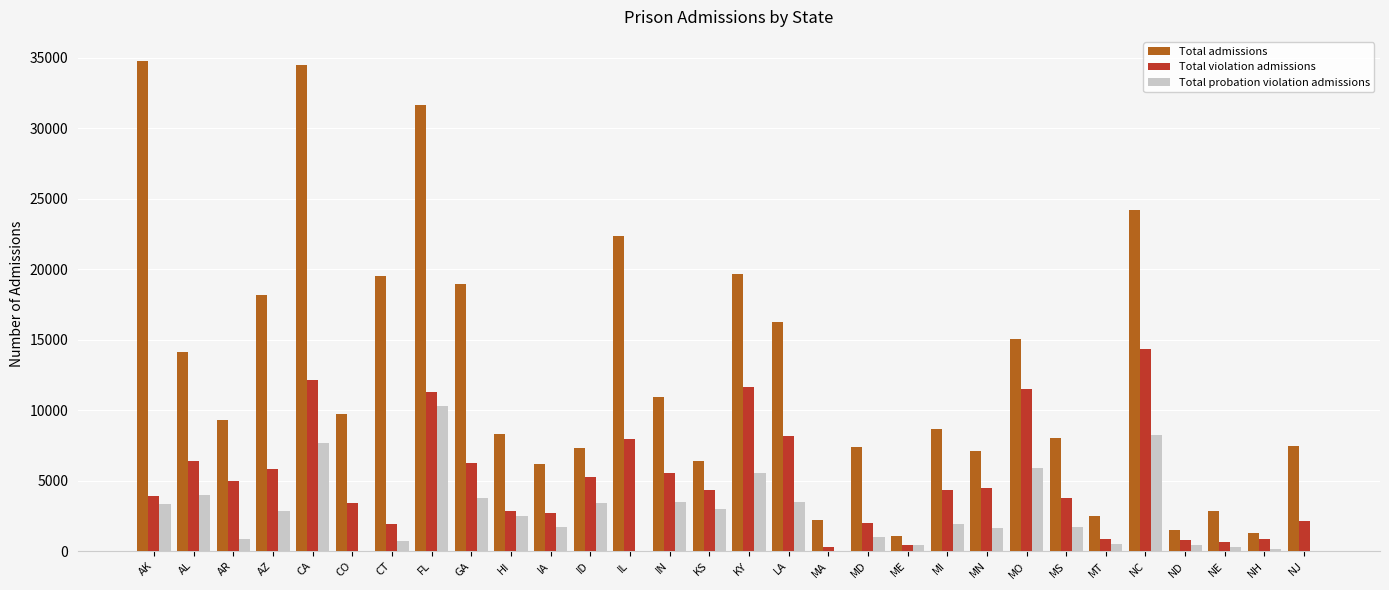

Is it true that Total violation admissions equals 4175 at AL?

False